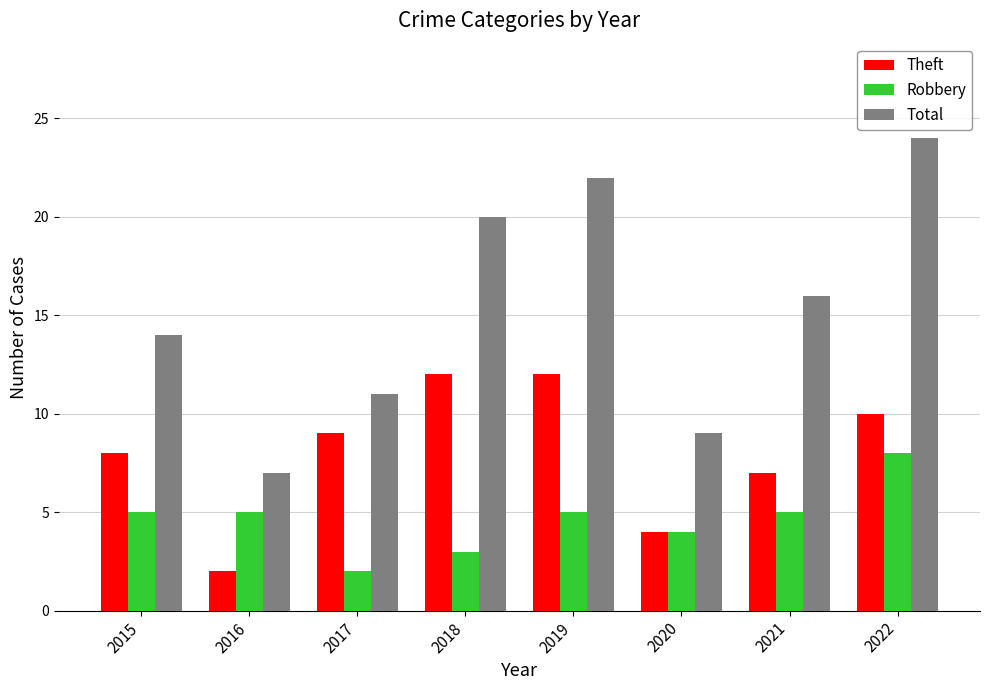

What is the lowest value of the Theft series?

2